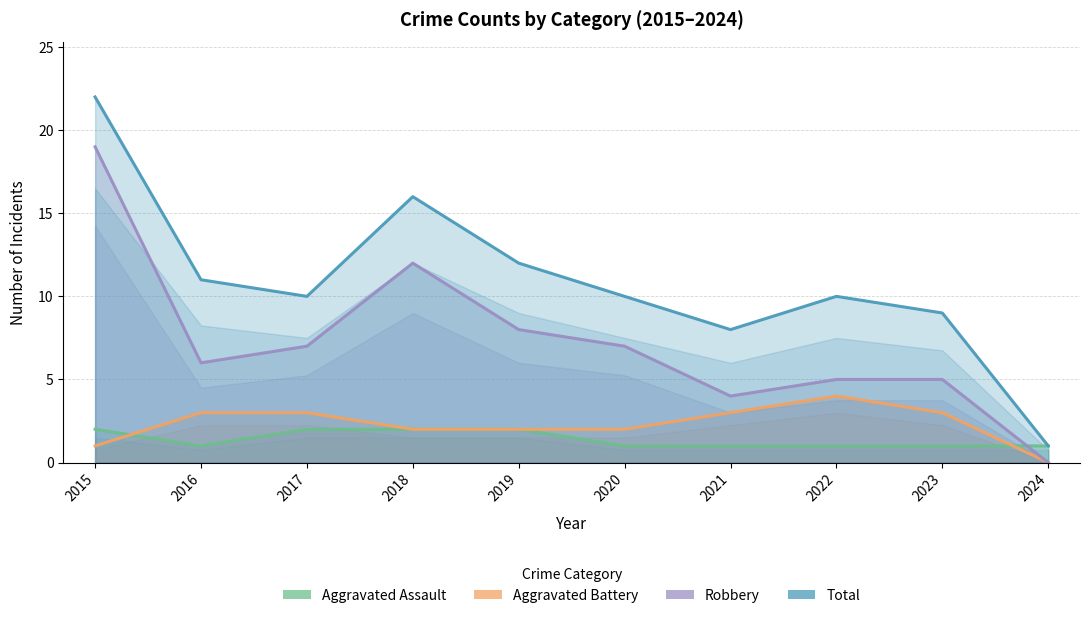

Between 2016 and 2020, which is larger?

2016